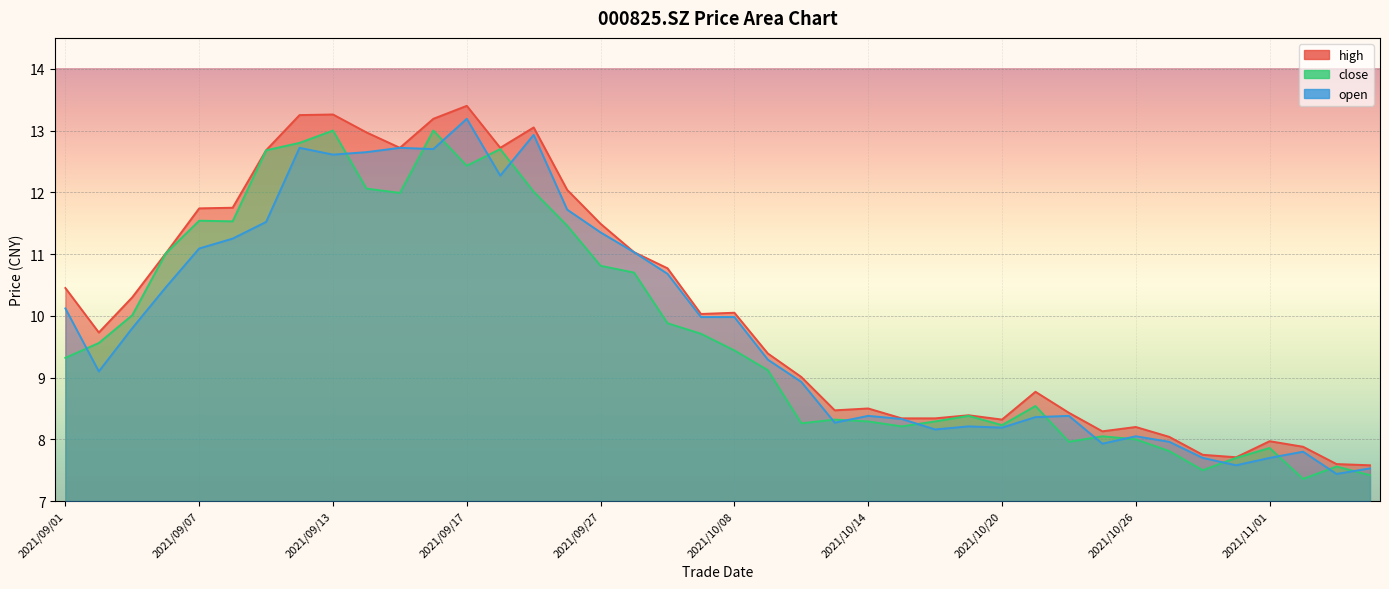

Is it true that open equals 5.3 at 2021/10/12?

False